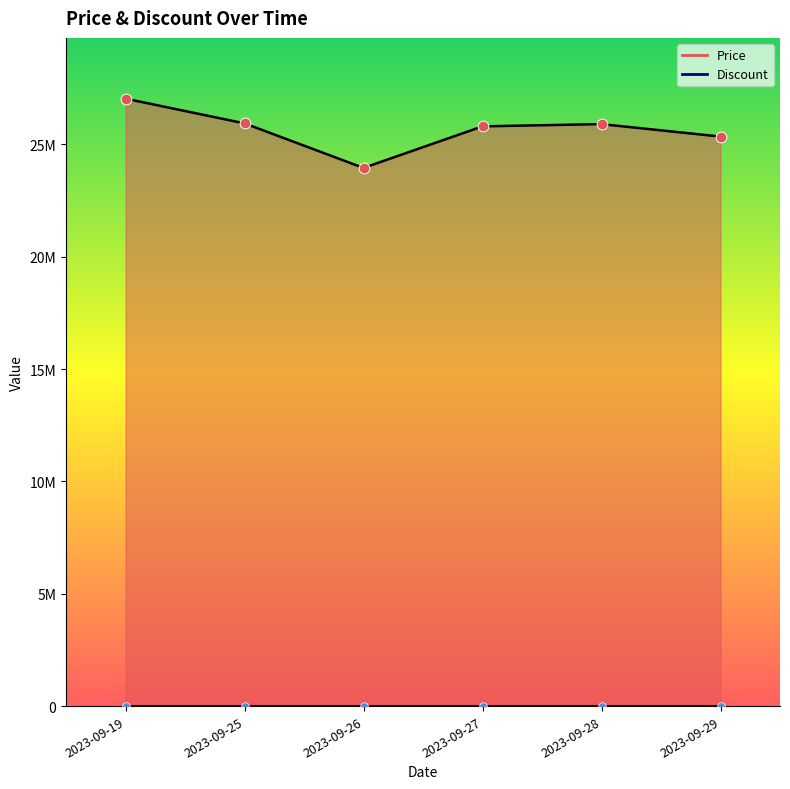

Which has a higher value, 2023-09-26 or 2023-09-19?

2023-09-19